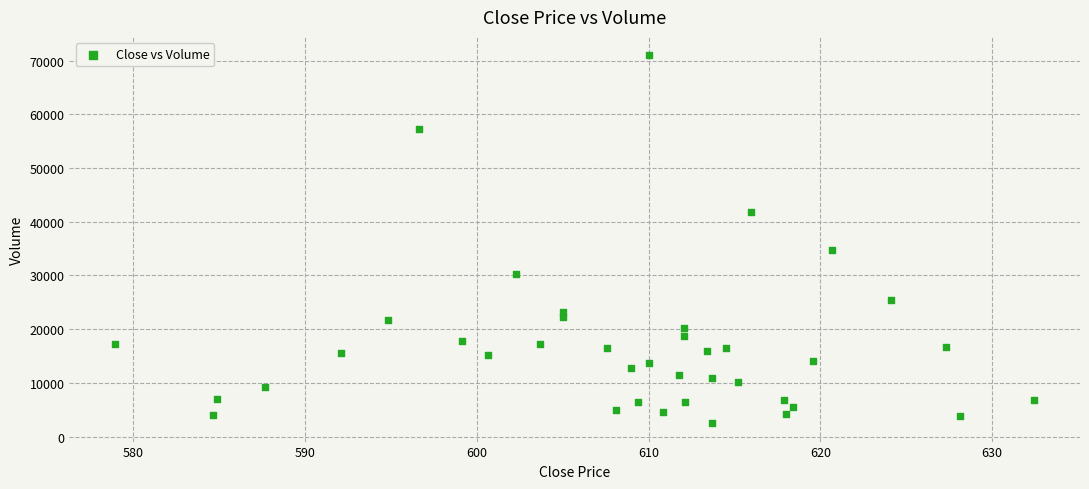

What Y value in the scatter plot is closest to 36750?

34750